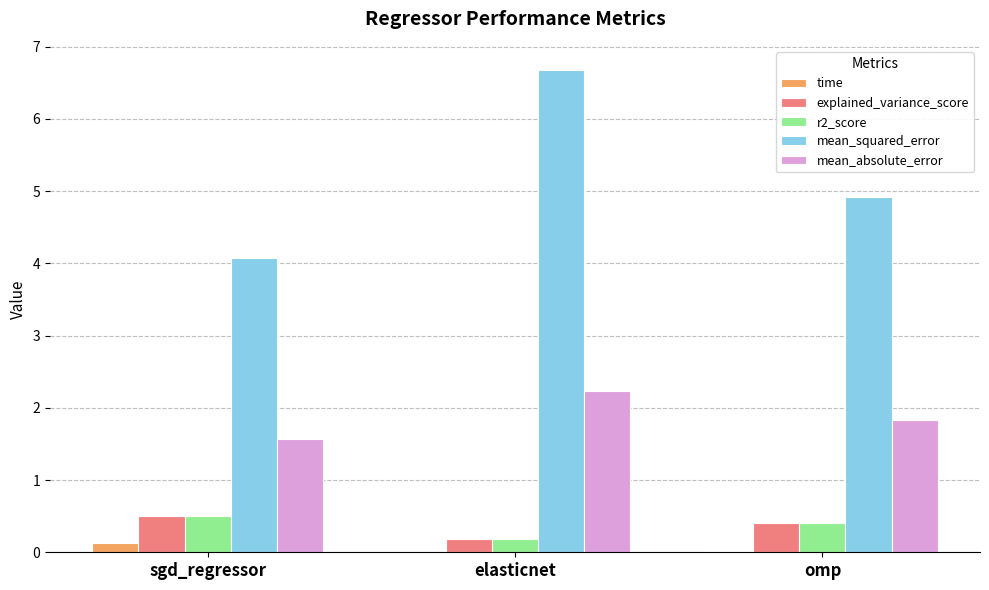

Which series changed the most between sgd_regressor and omp?

mean_squared_error